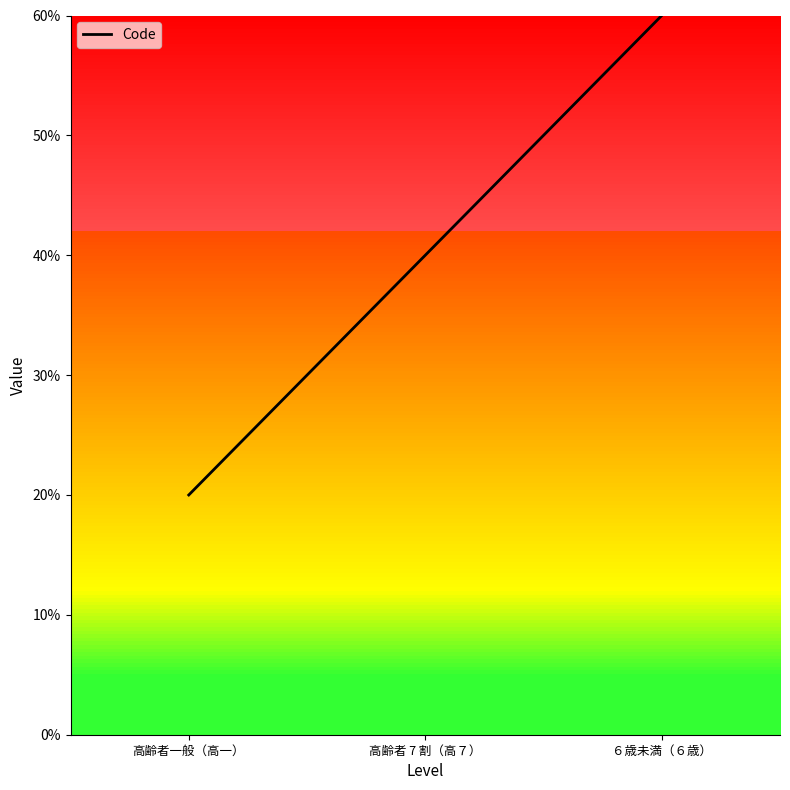

Which label corresponds to the smallest value in the chart?

高齢者一般（高一）